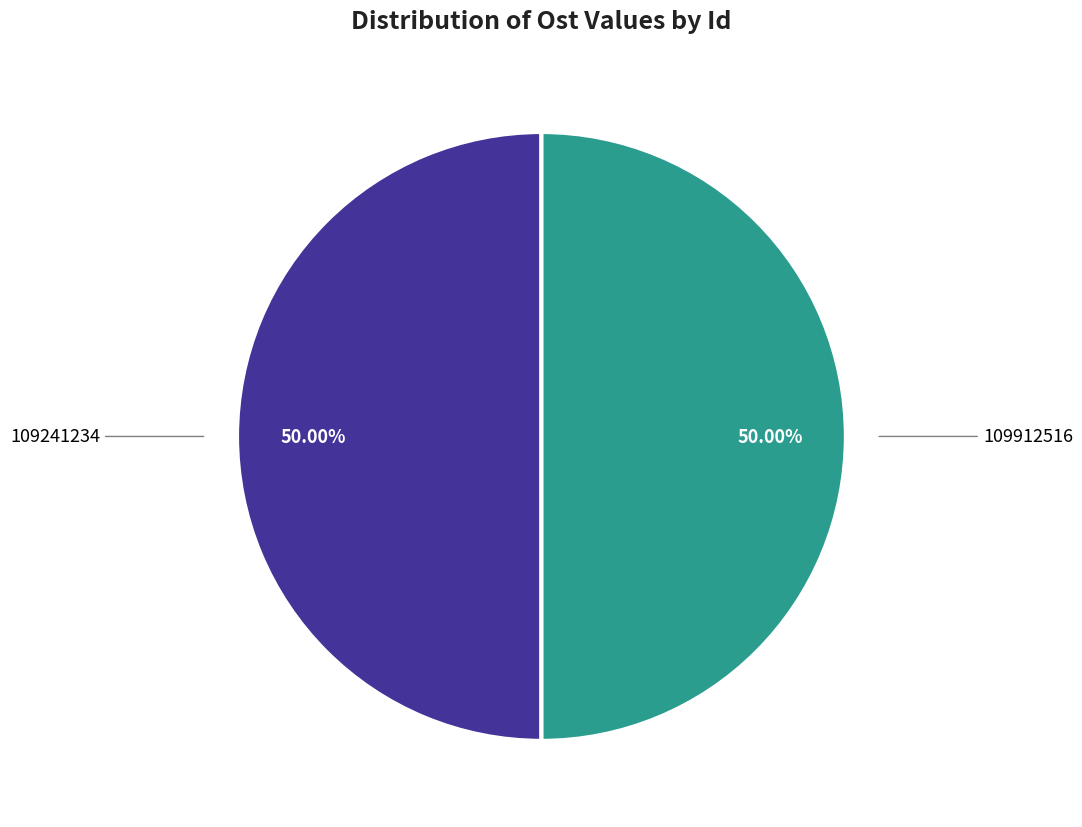

Is the sum of 109241234 and 109912516 greater than half?

Yes